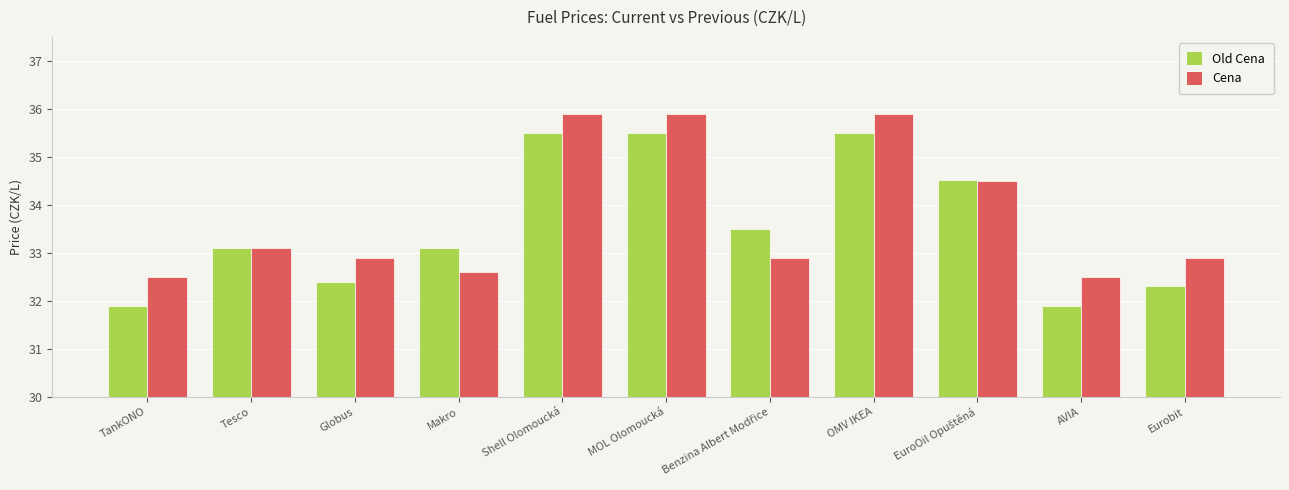

What position from the left is AVIA?

10